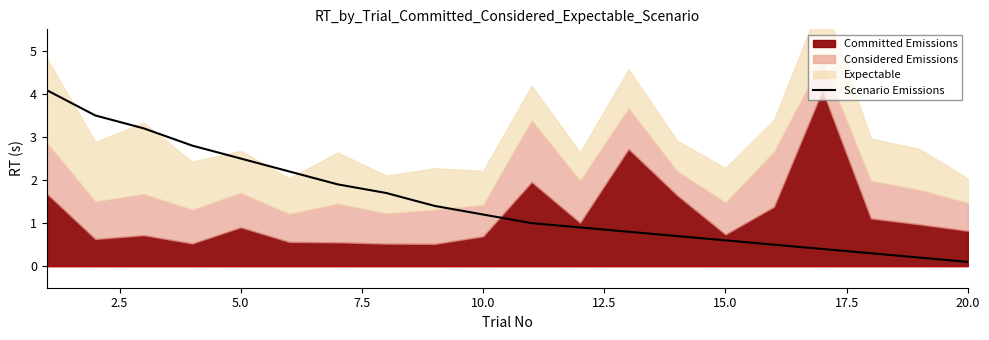

What is the difference between the maximum and minimum values?

4.0